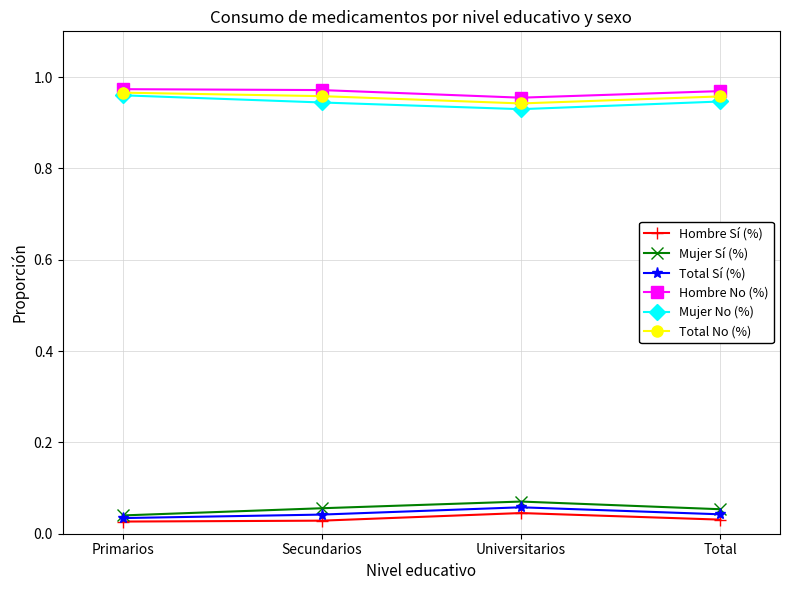

At how many categories does at least one series exceed 0?

4